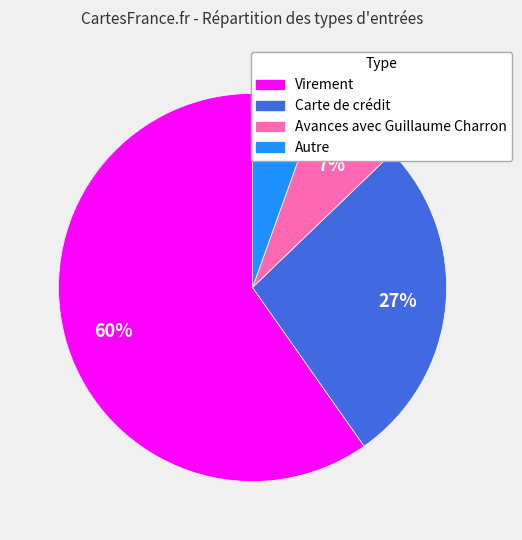

Rank the categories by value from lowest to highest.

Autre, Avances avec Guillaume Charron, Carte de crédit, Virement